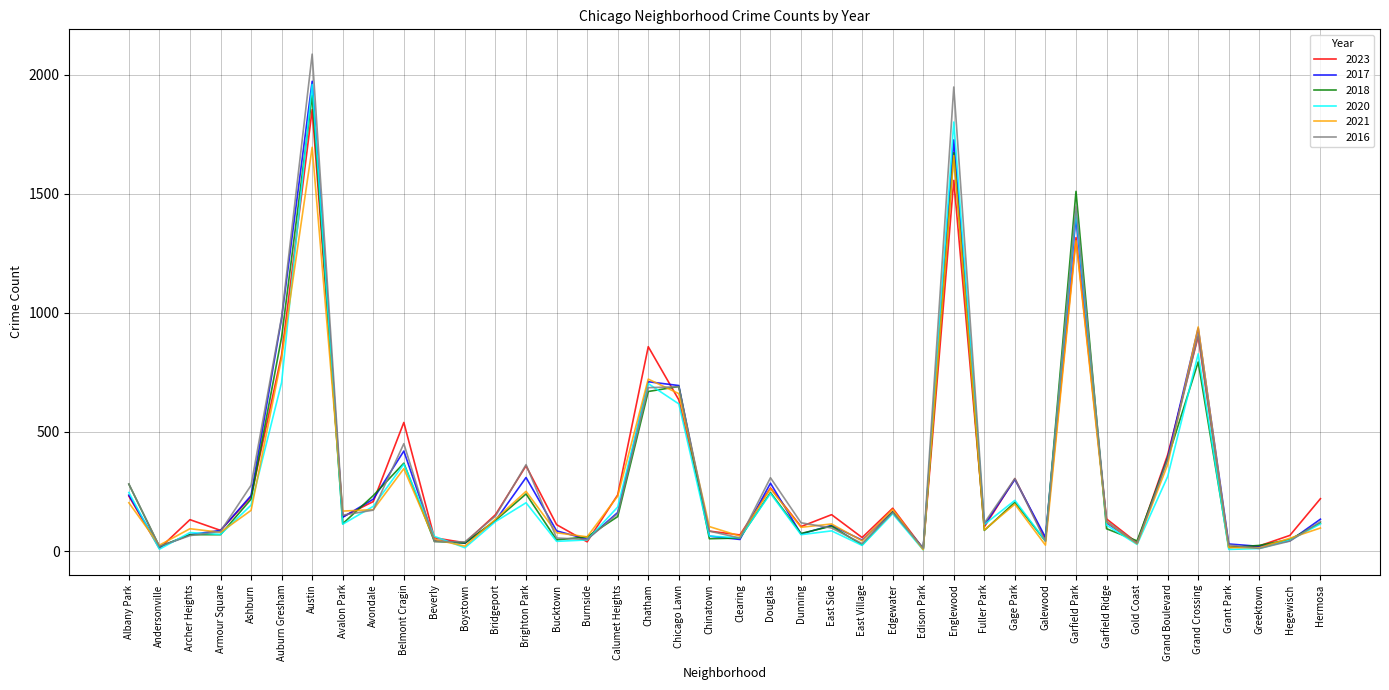

Is it true that 2016 equals 308 at Douglas?

True